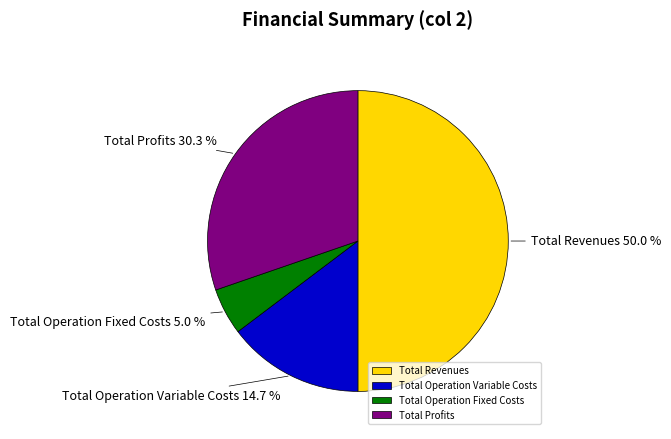

Between Total Operation Variable Costs and Total Revenues, which is larger?

Total Revenues